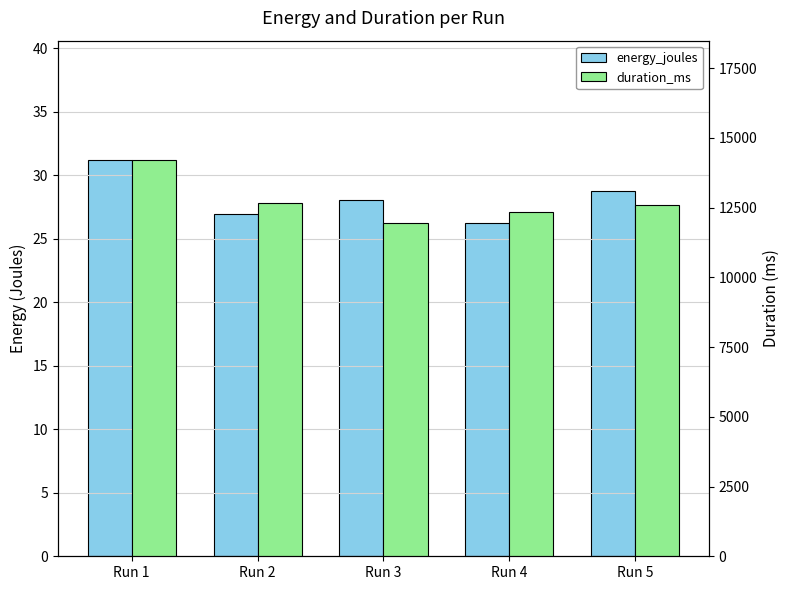

At how many categories does at least one series exceed 309?

5